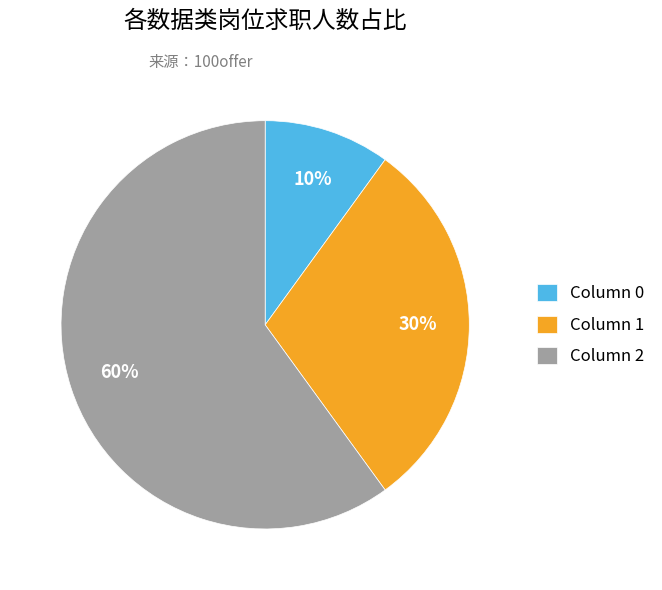

To the nearest percent, what is the difference between the largest and smallest slice percentages?

50%